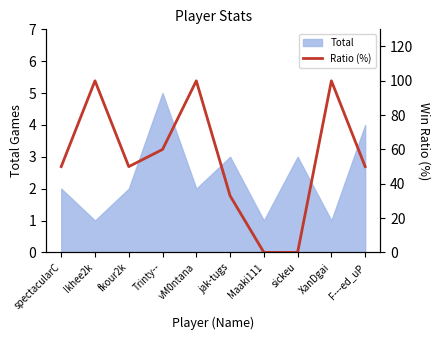

What is the label of the 6th point from the right?

vM0ntana